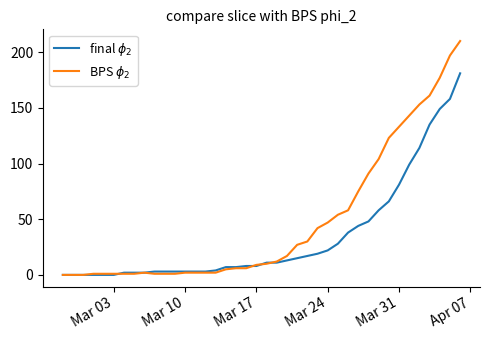

Is this an area chart (filled region under the line)?

No